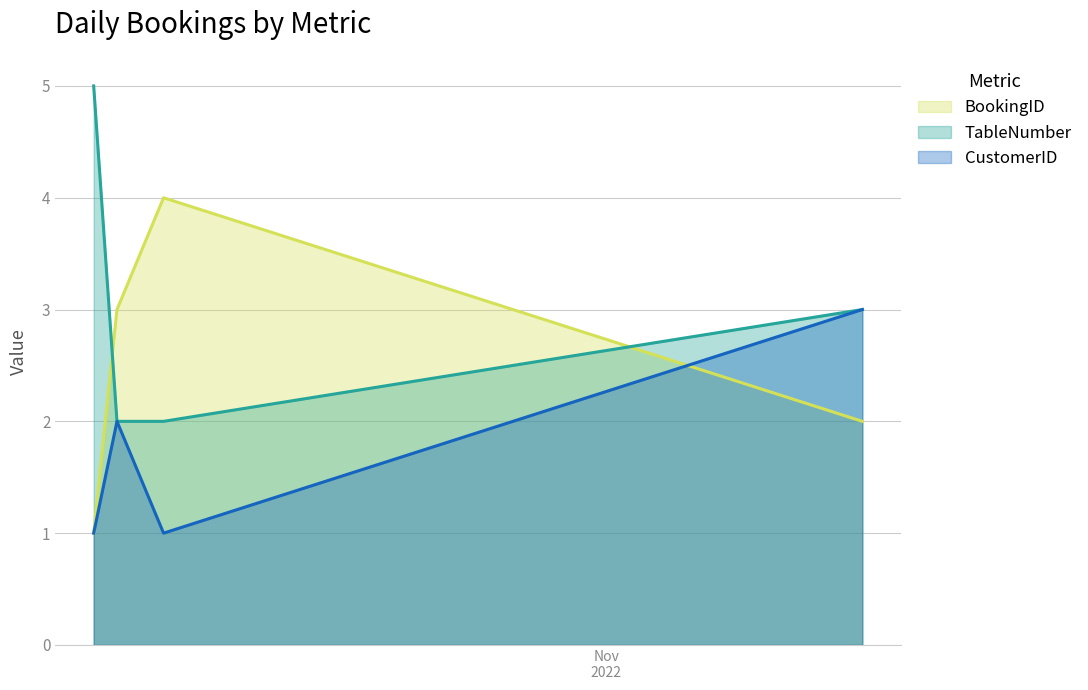

The CustomerID series shows 3 at 2022-11-12. True or false?

True